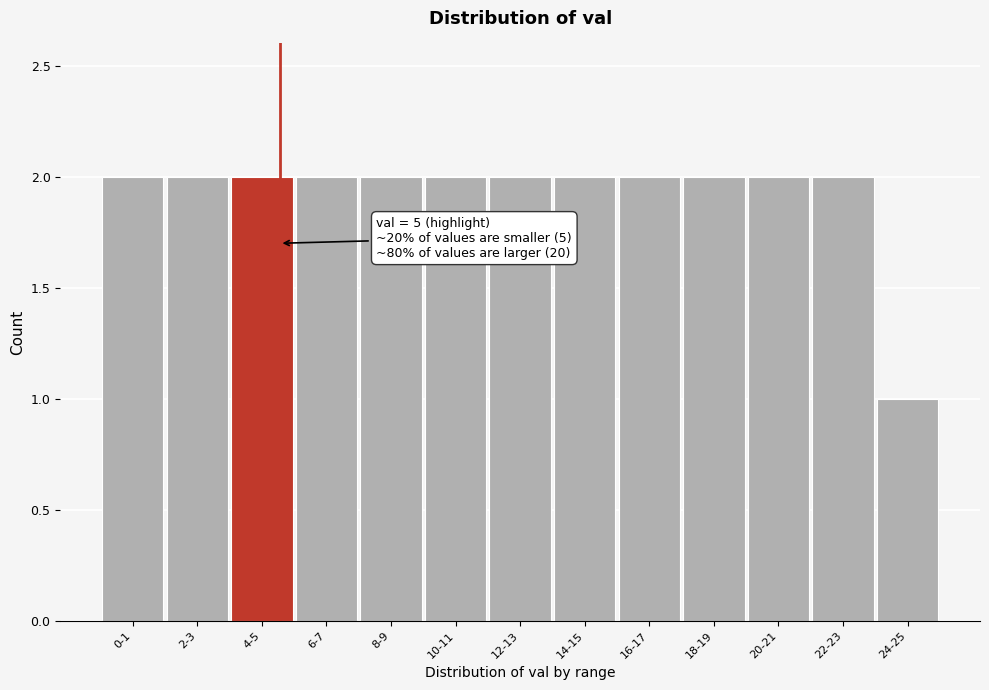

Reading left to right, transcribe all the data shown in this chart.

2	2	2	2	2	2	2	2	2	2	2	2	1